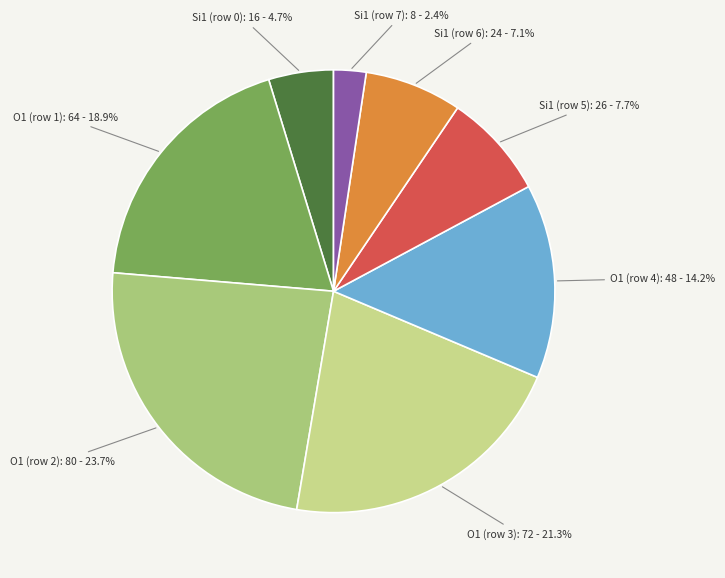

What is the smallest slice in the pie chart?

Si1 (row 7)